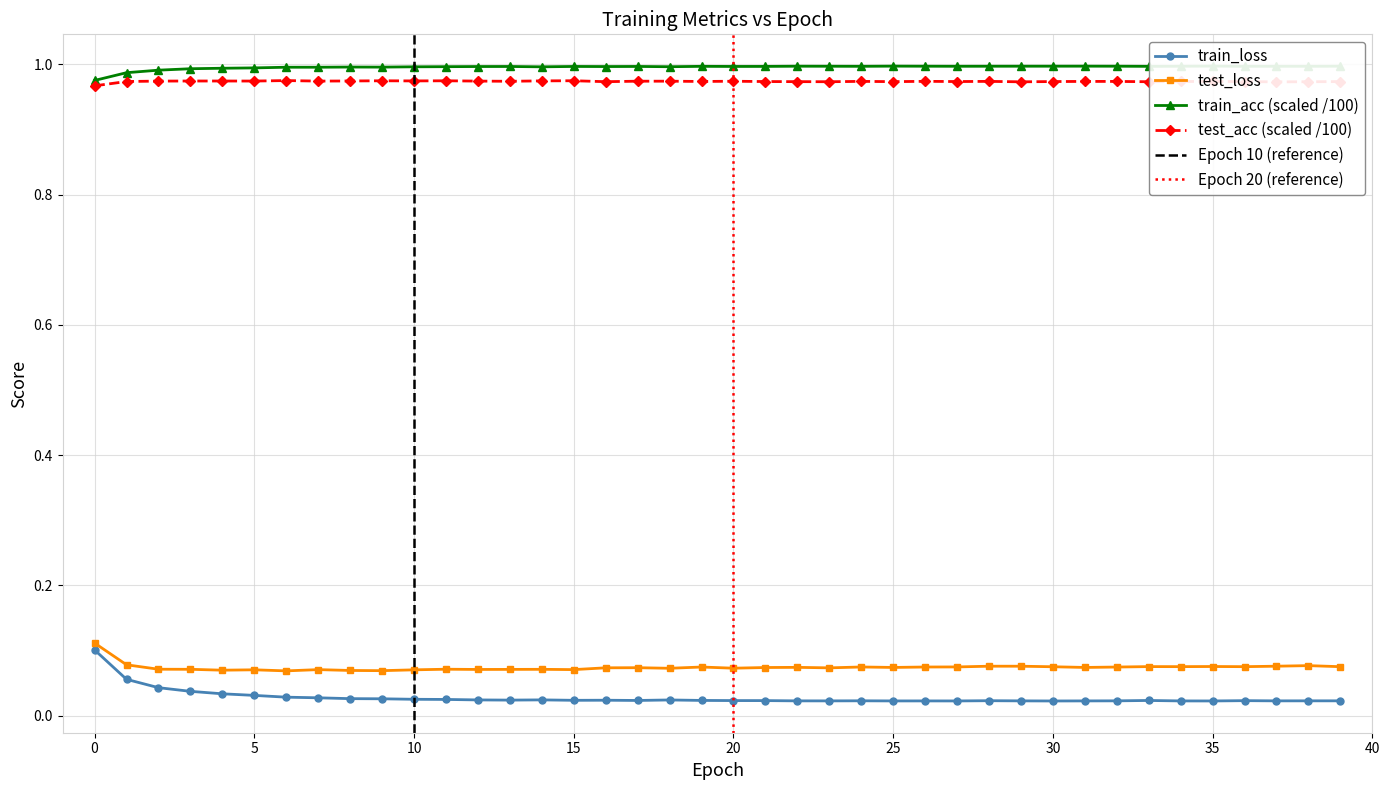

Count the number of data series in this chart.

4